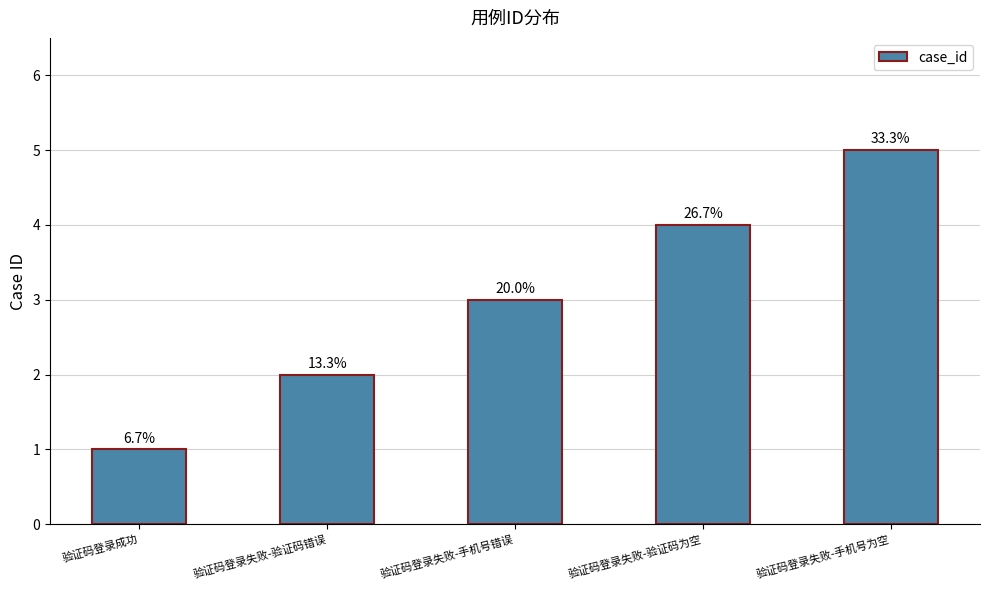

List the labels in order of value, largest first.

验证码登录失败-手机号为空, 验证码登录失败-验证码为空, 验证码登录失败-手机号错误, 验证码登录失败-验证码错误, 验证码登录成功